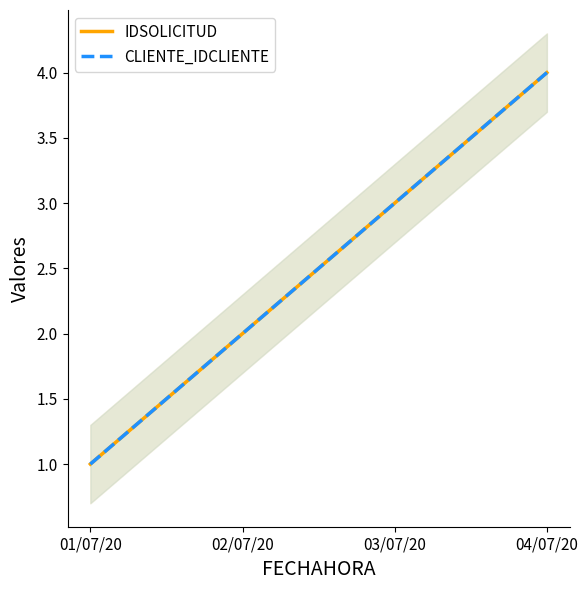

Between 02/07/20 and 04/07/20, which series saw the biggest shift?

IDSOLICITUD